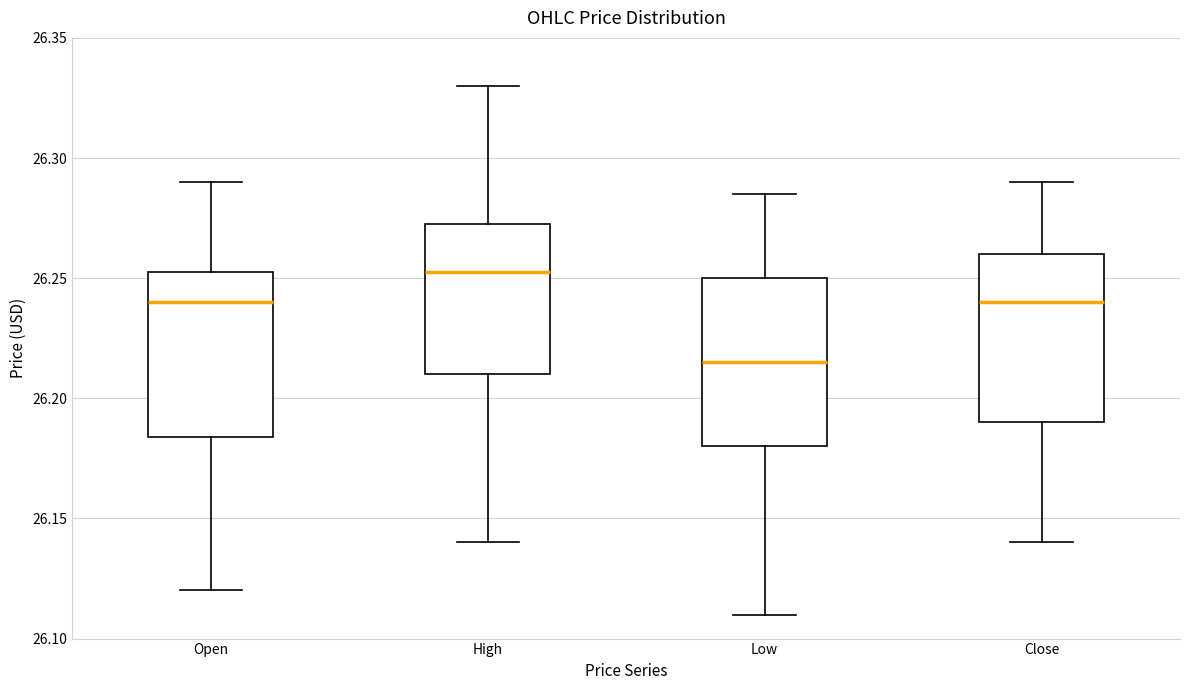

Which box has the highest median line?

High